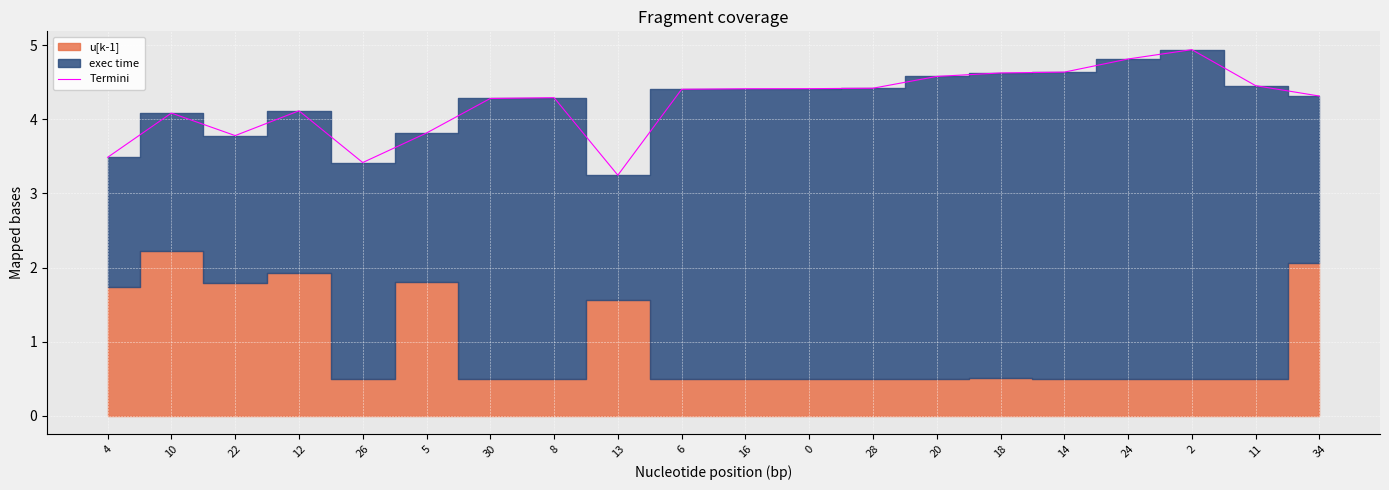

What is the maximum value shown in the chart?

4.9